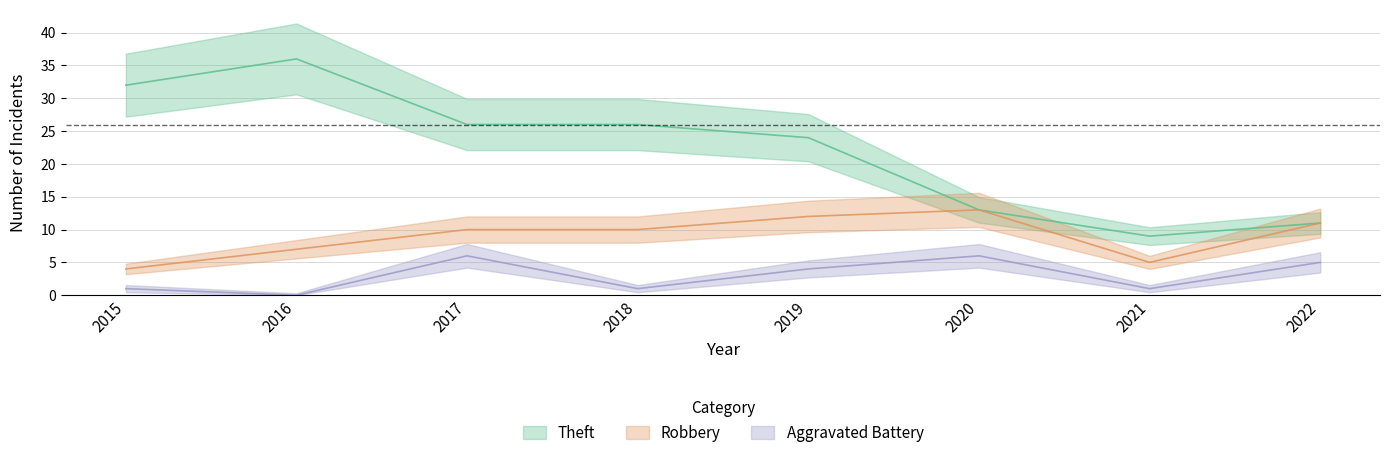

At which label is Robbery closest to 8?

2016